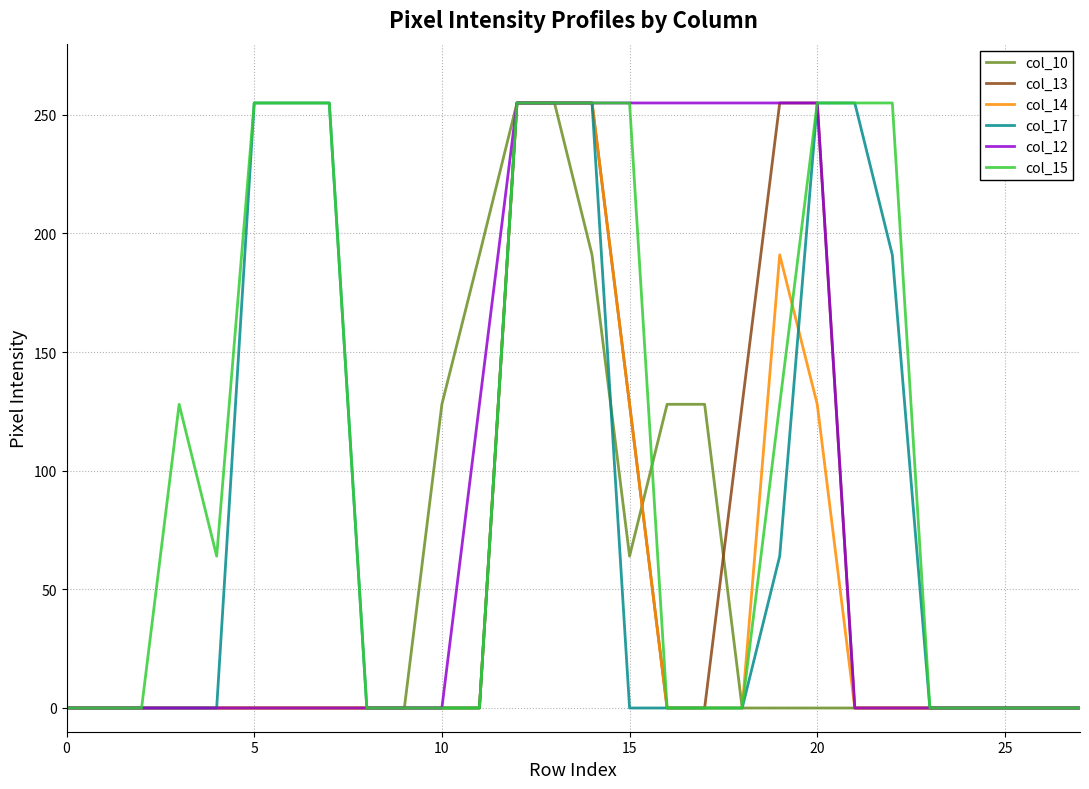

What is the maximum value for col_14?

255